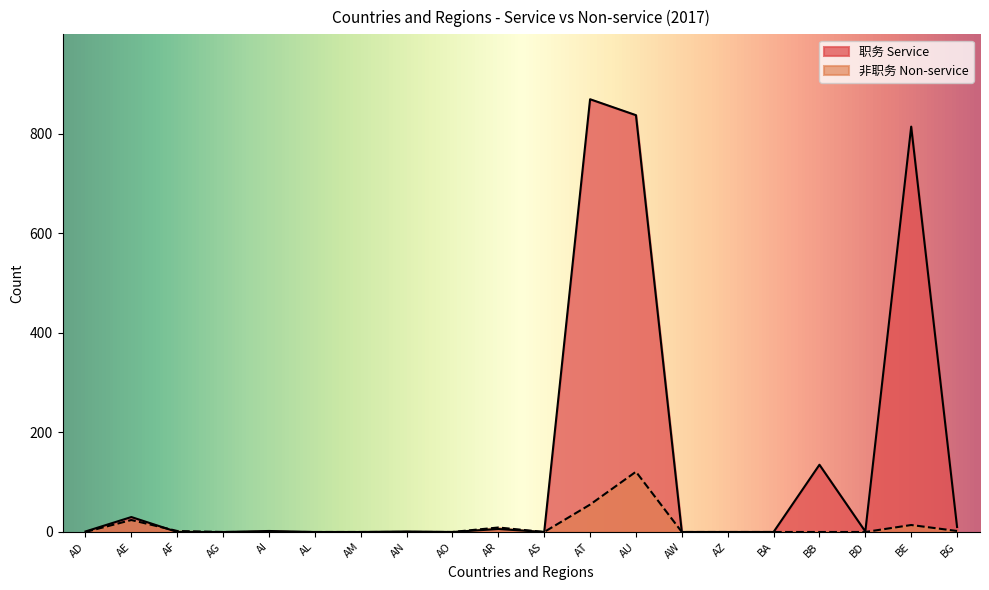

How many intersections are there between 职务 Service and 非职务 Non-service?

1